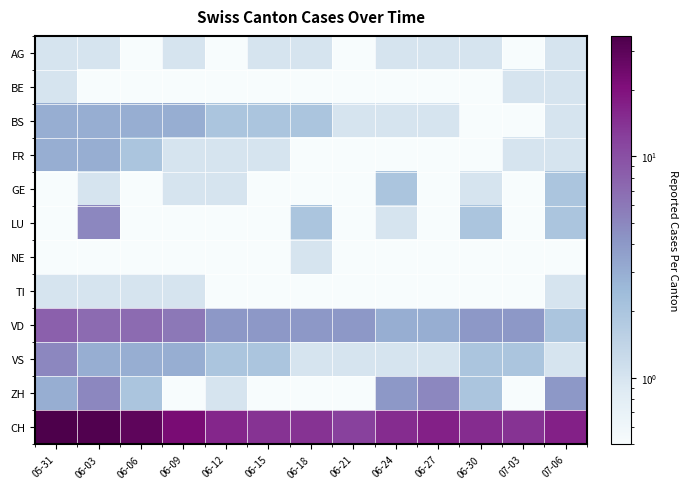

At 06-06, list the series in order from largest to smallest.

CH, VD, BS, VS, FR, ZH, TI, AG, BE, GE, LU, NE